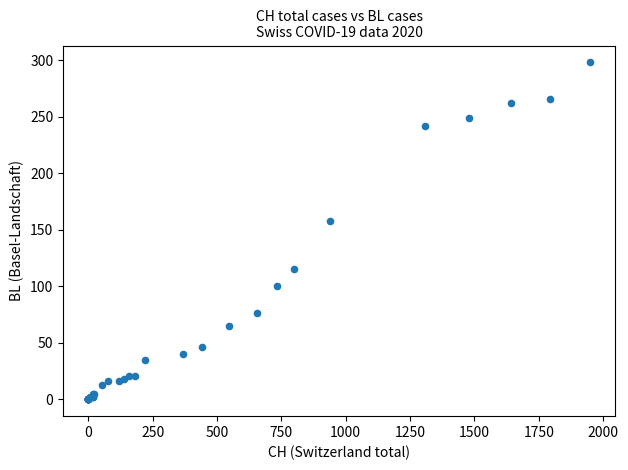

What Y value in the scatter plot is closest to 149?

158